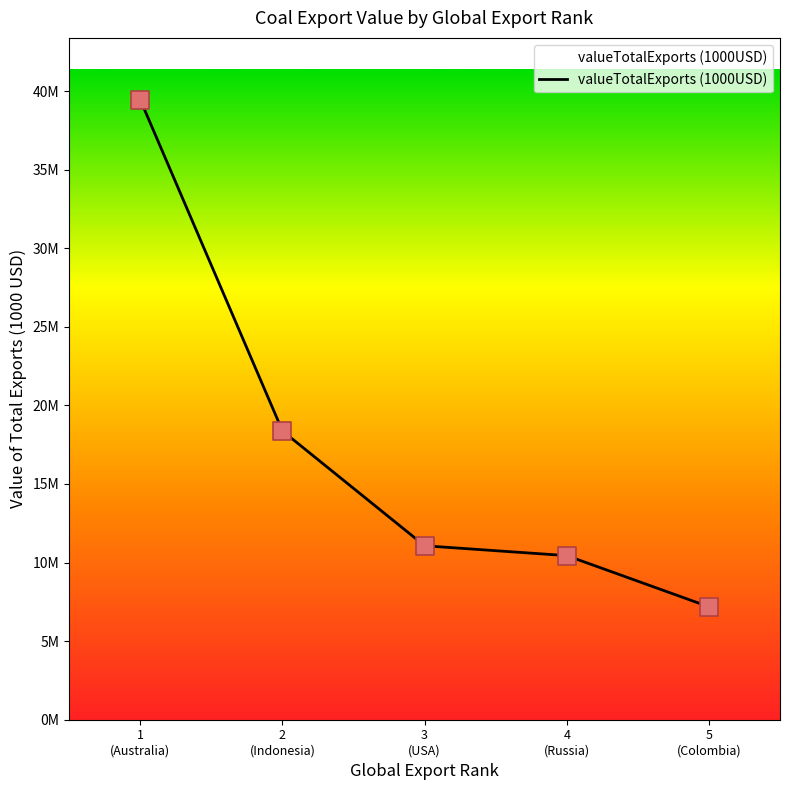

What is the ratio of the value at 1
(Australia) to the value at 2
(Indonesia)?

2.1